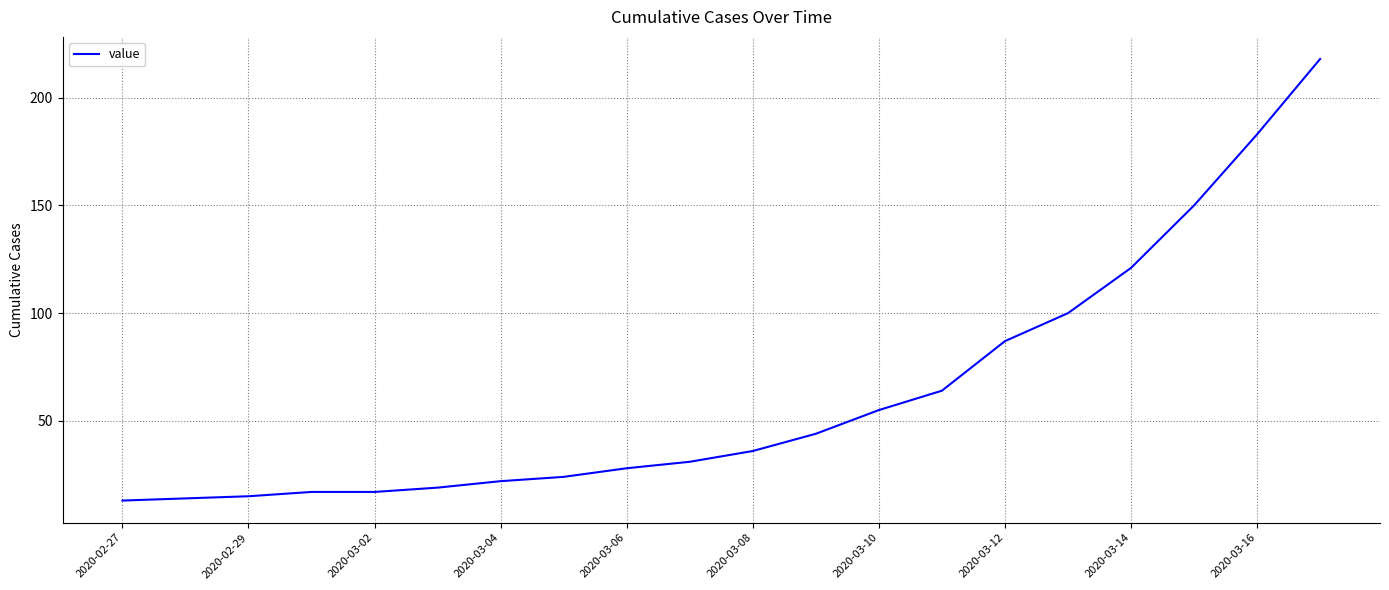

How many distinct data groups are displayed?

1